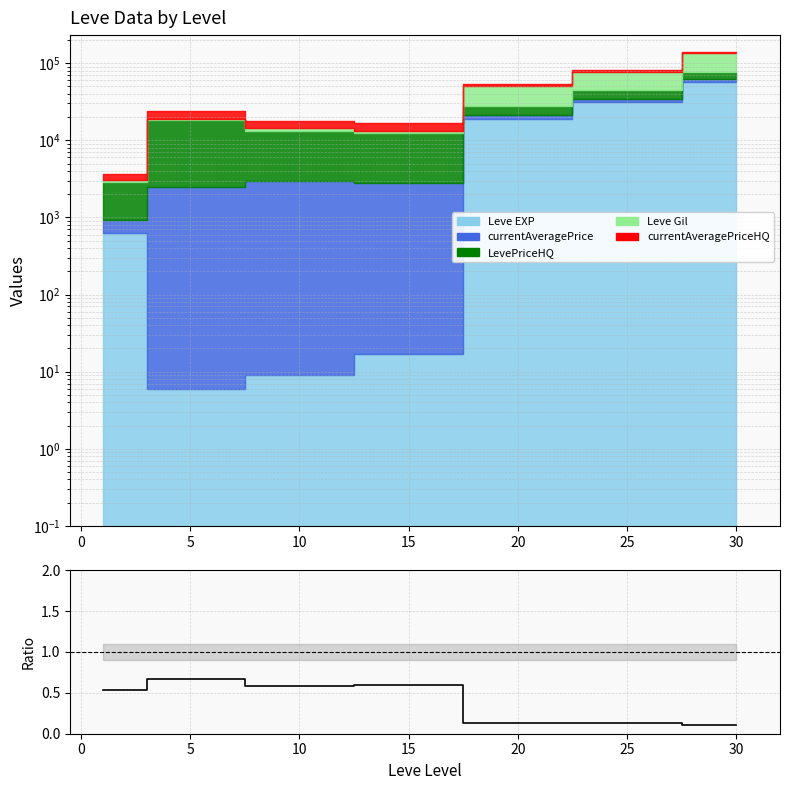

The value at 25 is 0.1. True or false?

True